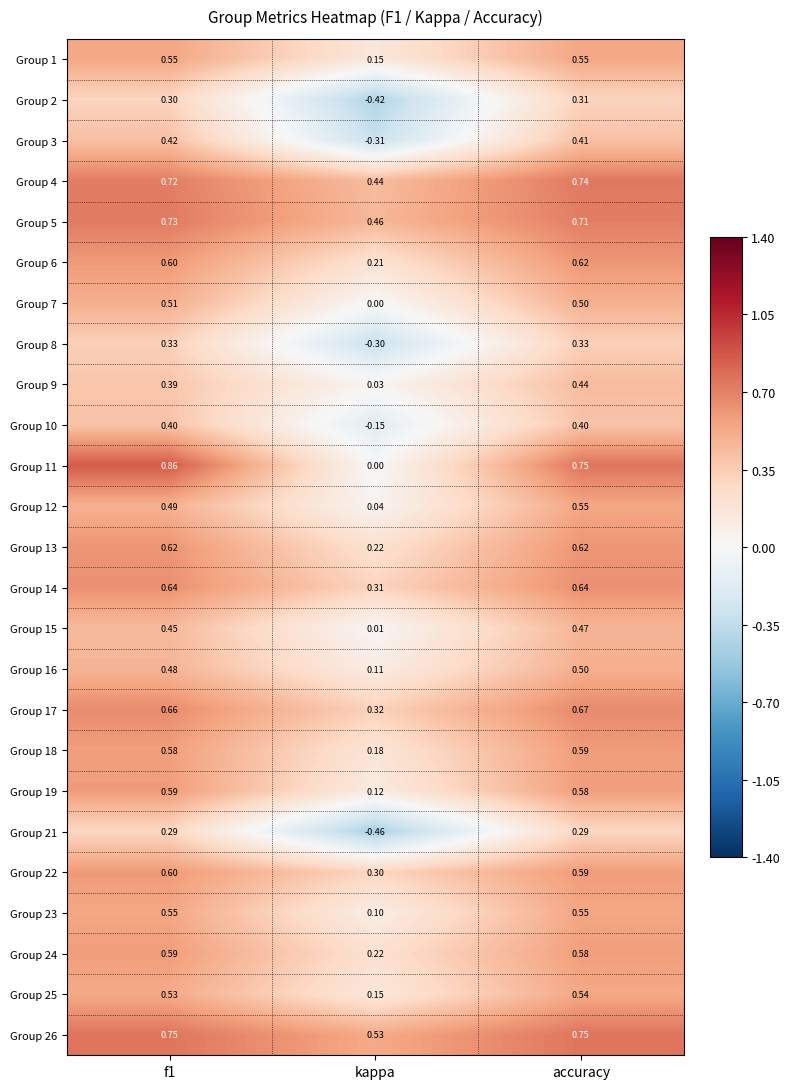

At which label does Group 25 reach its minimum?

kappa